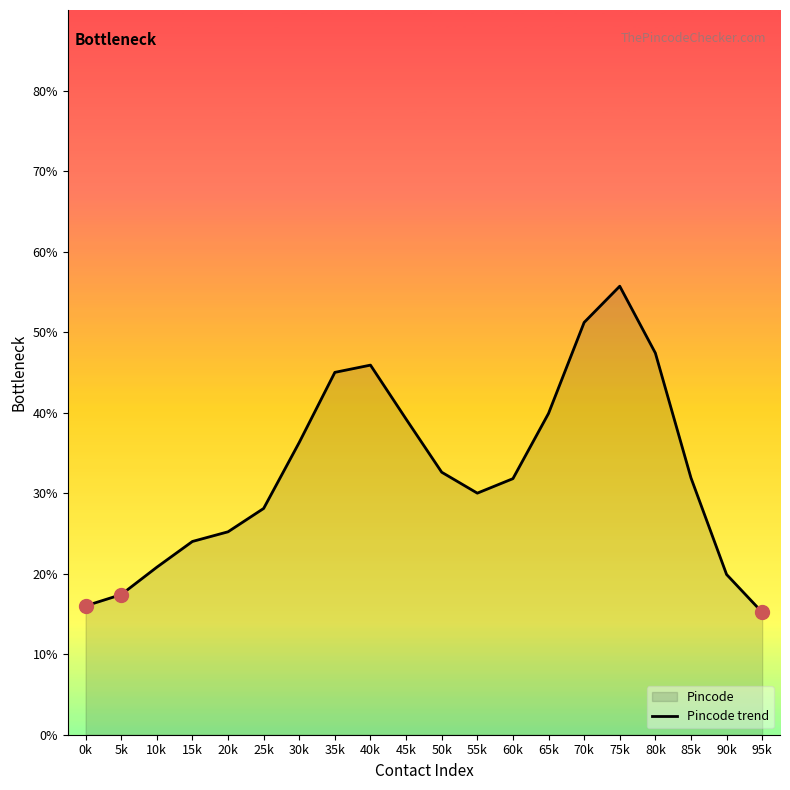

What is the label of the 14th point from the left?

65k